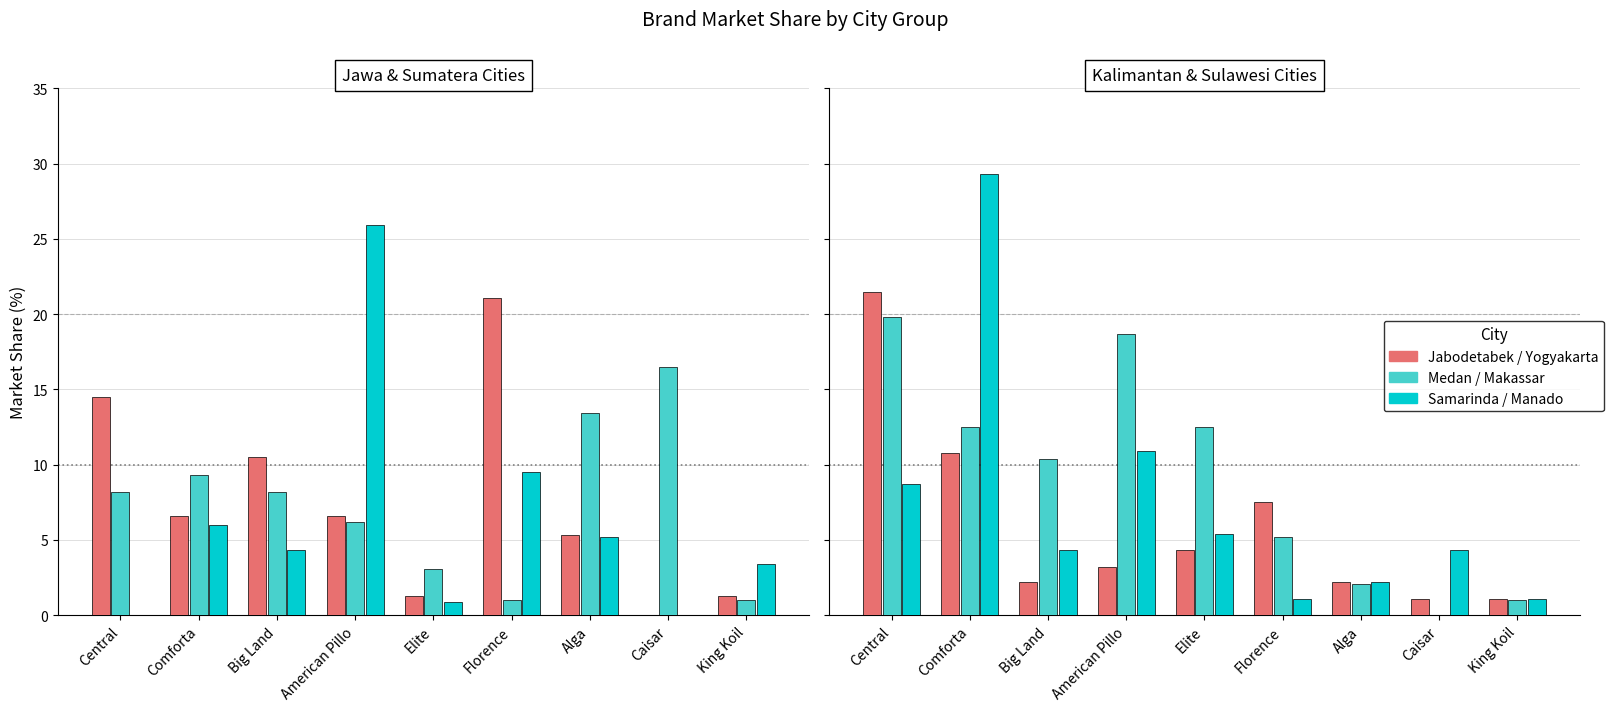

At which label is Makassar closest to 9?

Big Land